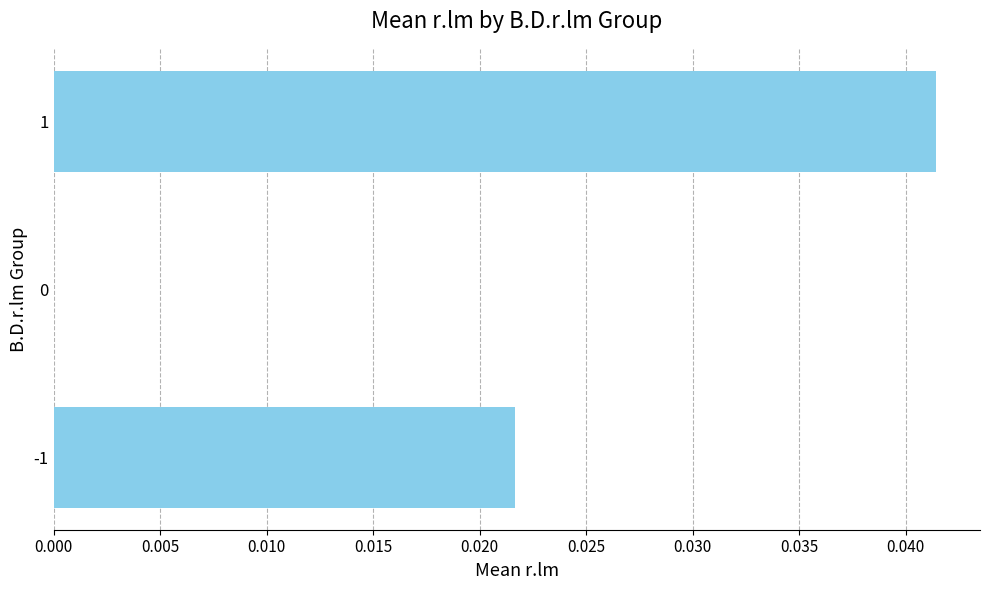

Is it true that the value at 1 is 0.1?

False